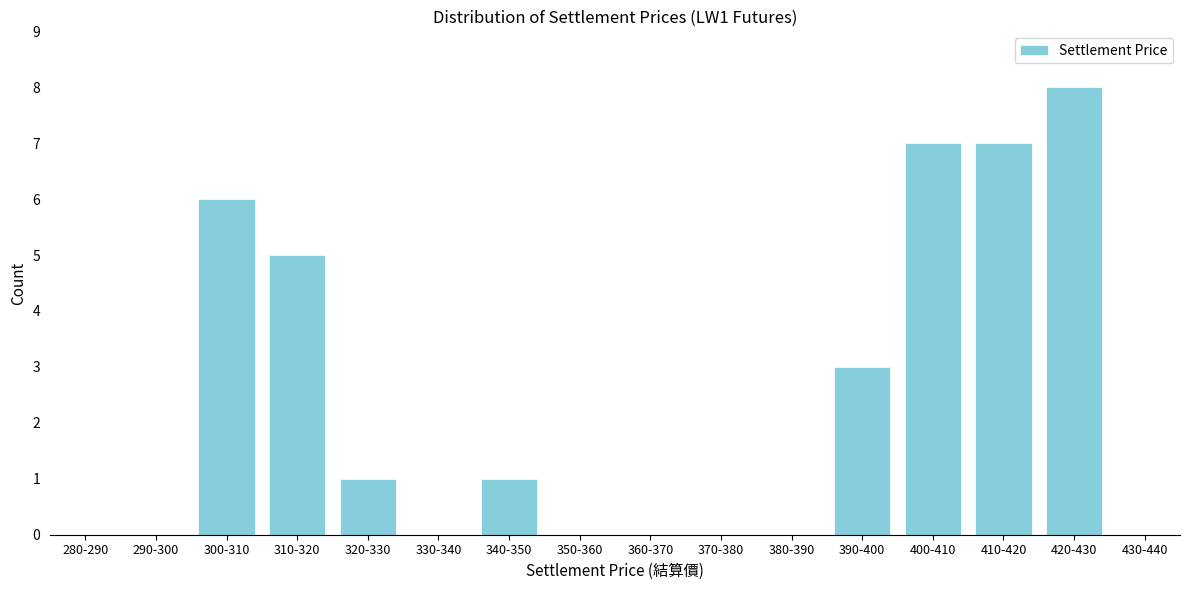

Reading left to right, extract all data points from this chart.

280-290=0	290-300=0	300-310=6	310-320=5	320-330=1	330-340=0	340-350=1	350-360=0	360-370=0	370-380=0	380-390=0	390-400=3	400-410=7	410-420=7	420-430=8	430-440=0